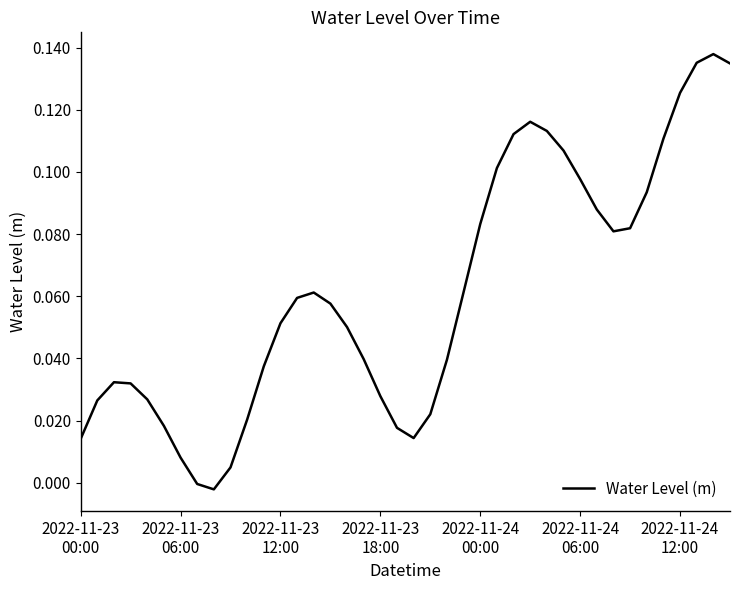

Where is the first local minimum?

8